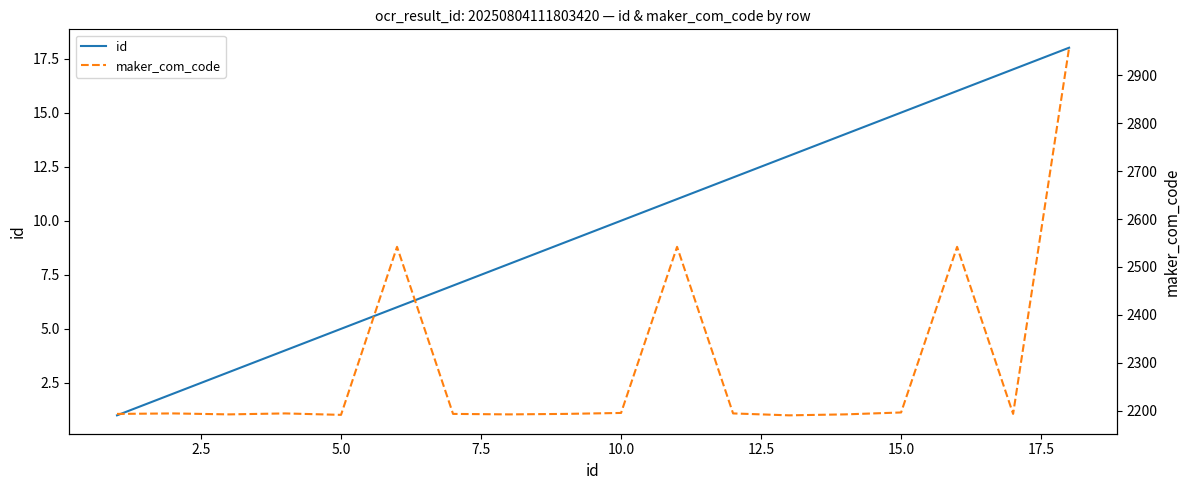

True or false: id has more than 1 interior local peaks.

False